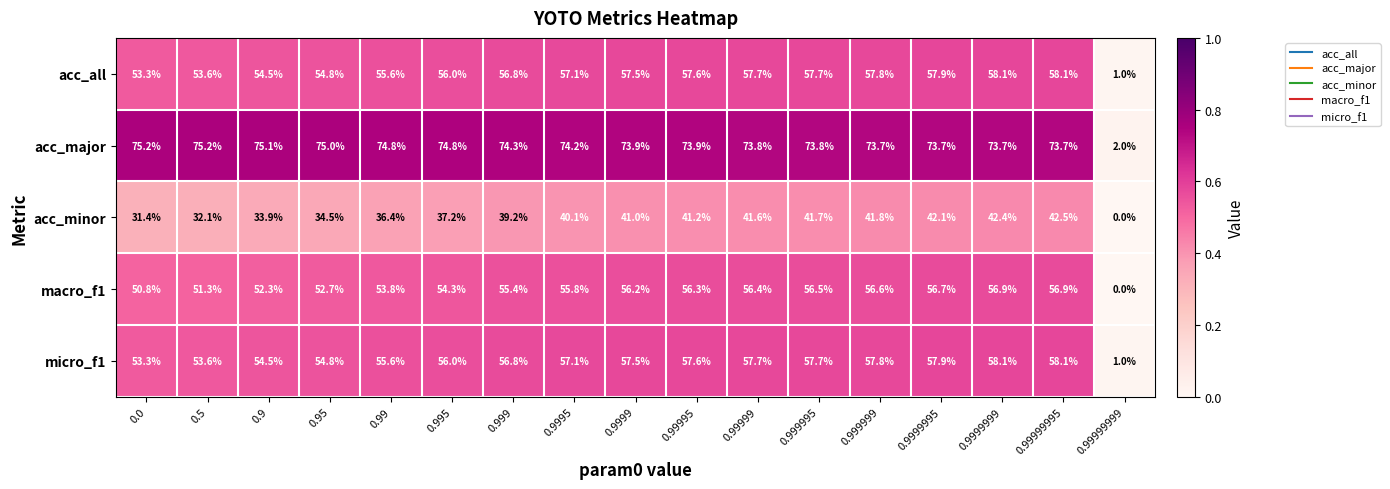

Which label corresponds to the smallest value in the chart?

0.99999999